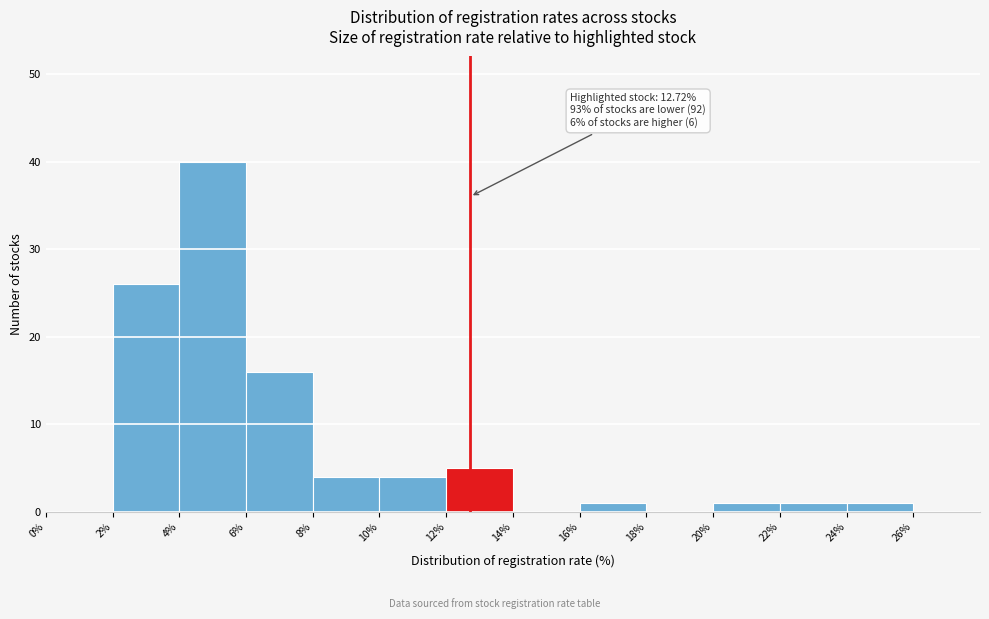

Which range on the x-axis has the tallest bar?

4% to 6%